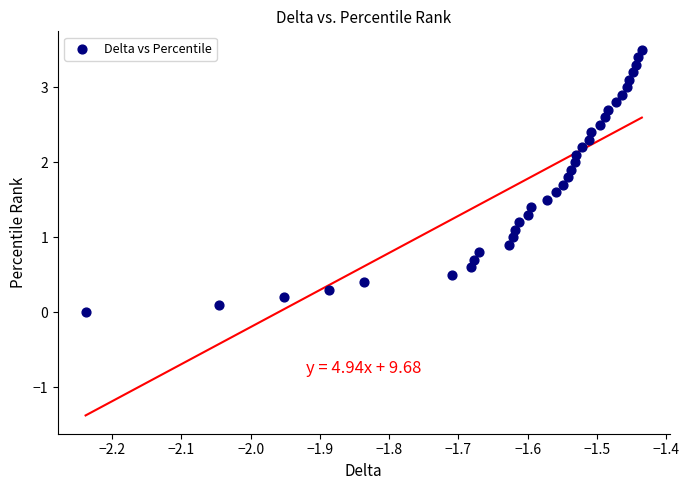

What is the range of Y values (max minus min)?

3.5